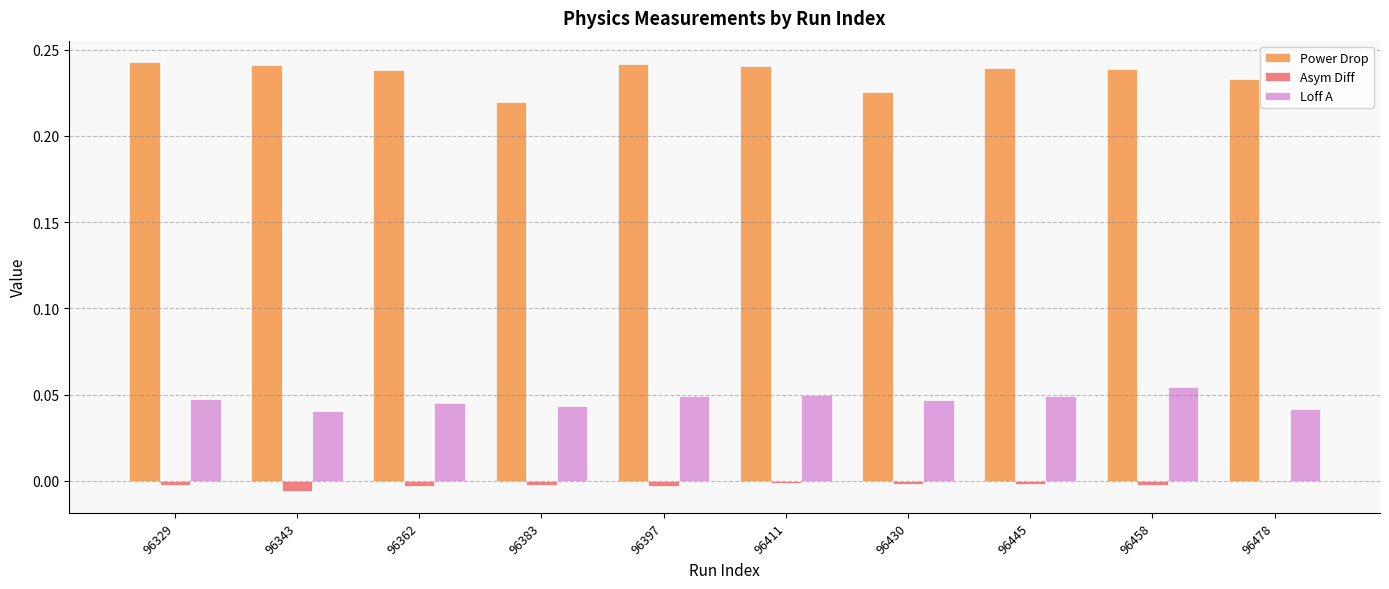

What are all the series names shown in the legend?

Power Drop, Asym Diff, Loff A